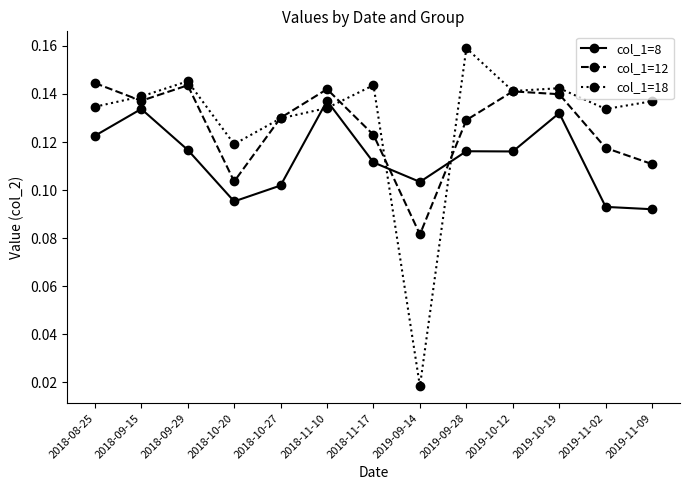

How many lines are shown in the chart?

3